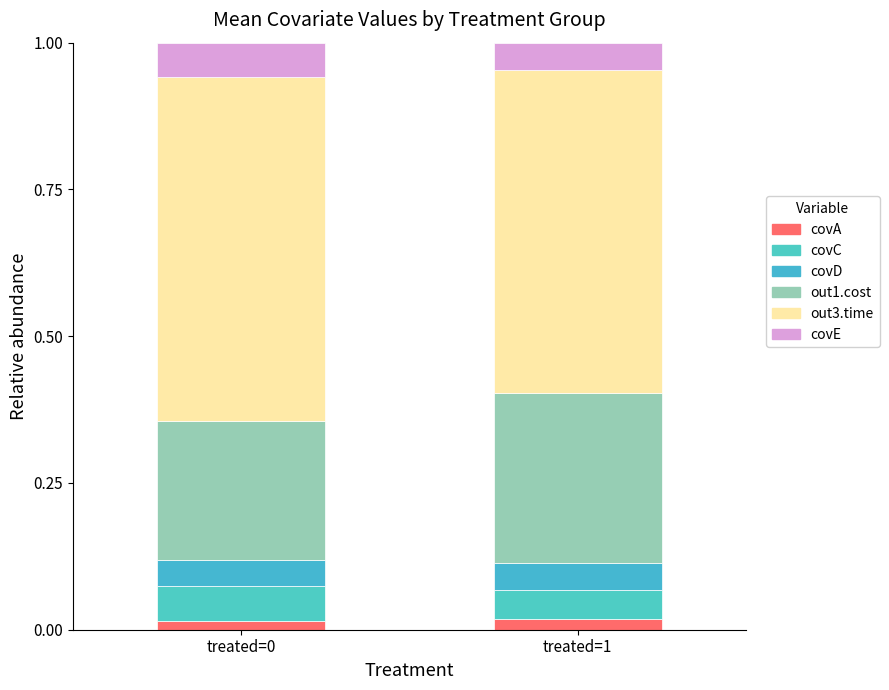

Does the chart contain stacked bars?

Yes